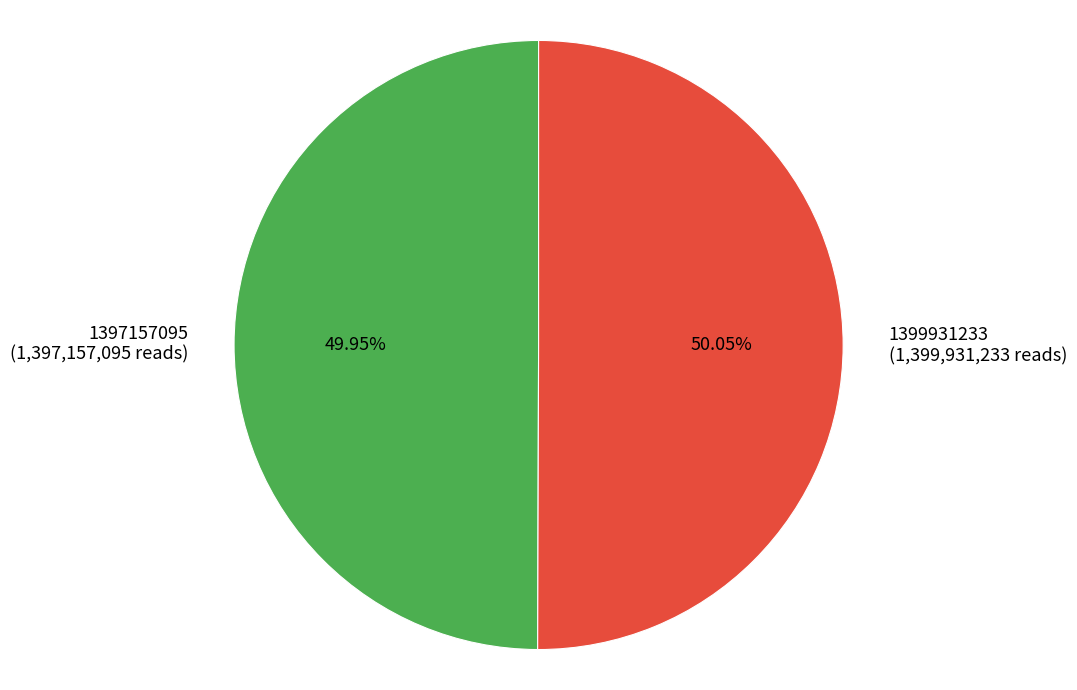

Is it true that 1397157095 is 50% of the pie?

True